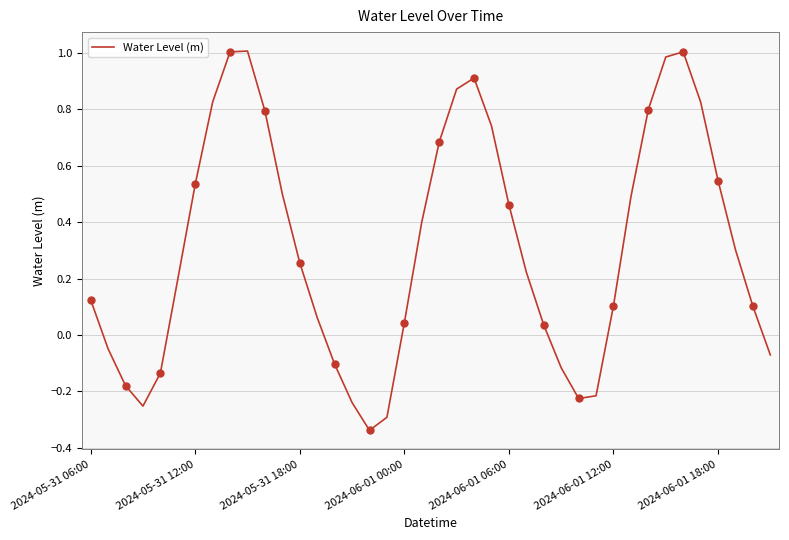

Where does the Water Level (m) series first go above 0?

2024-05-31 06:00